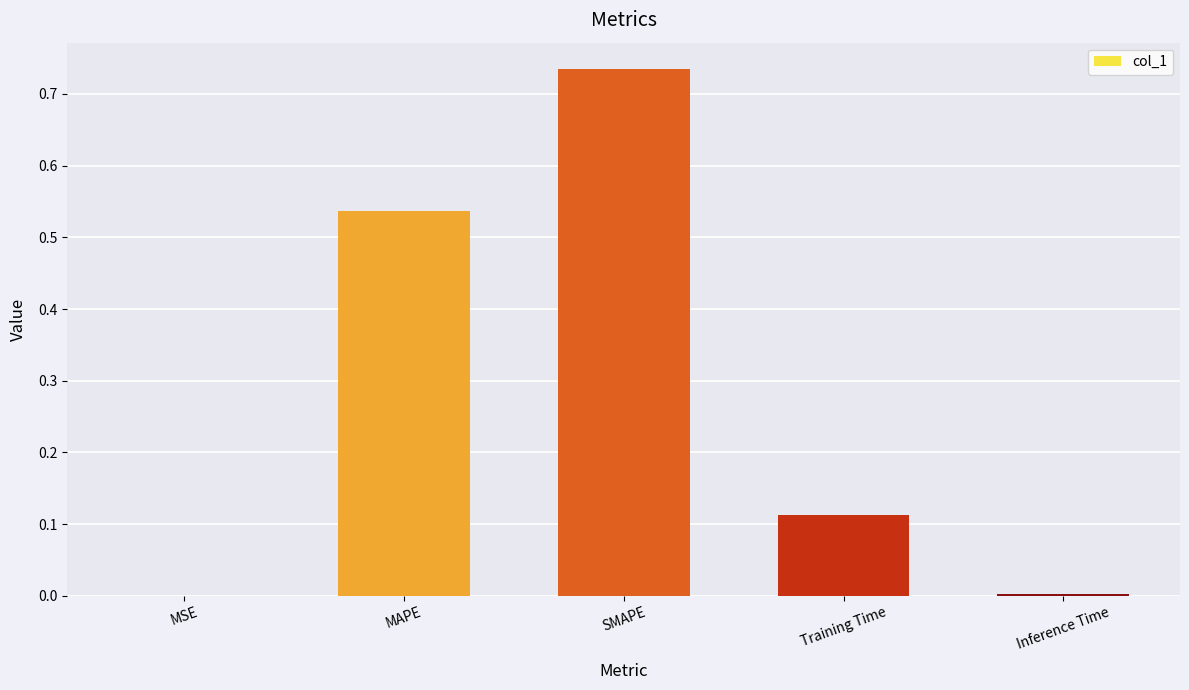

What is the change in value from MAPE to Inference Time?

-0.5